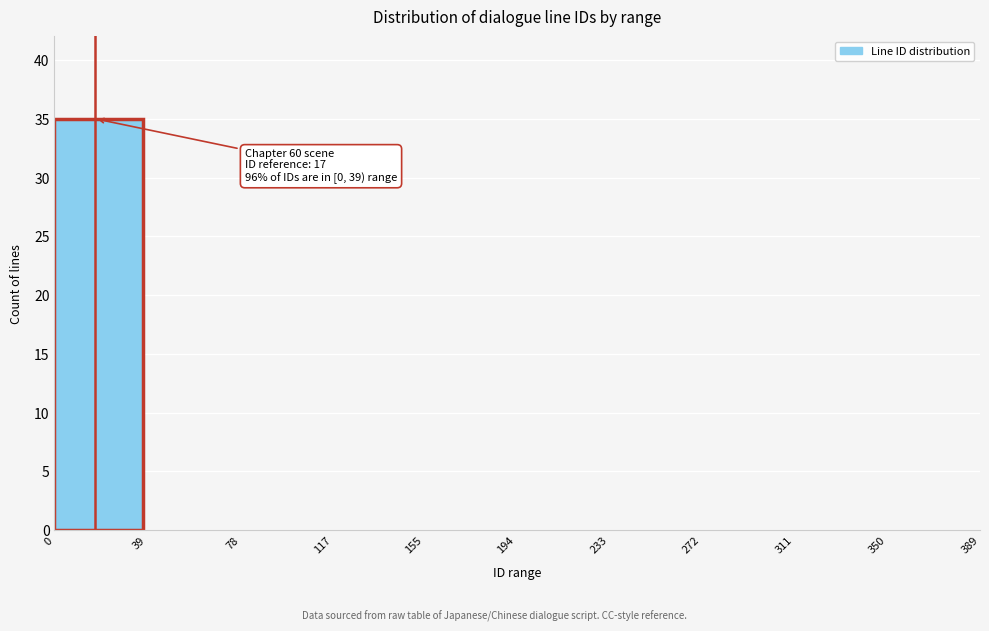

Which range on the x-axis has the tallest bar?

0 to 39